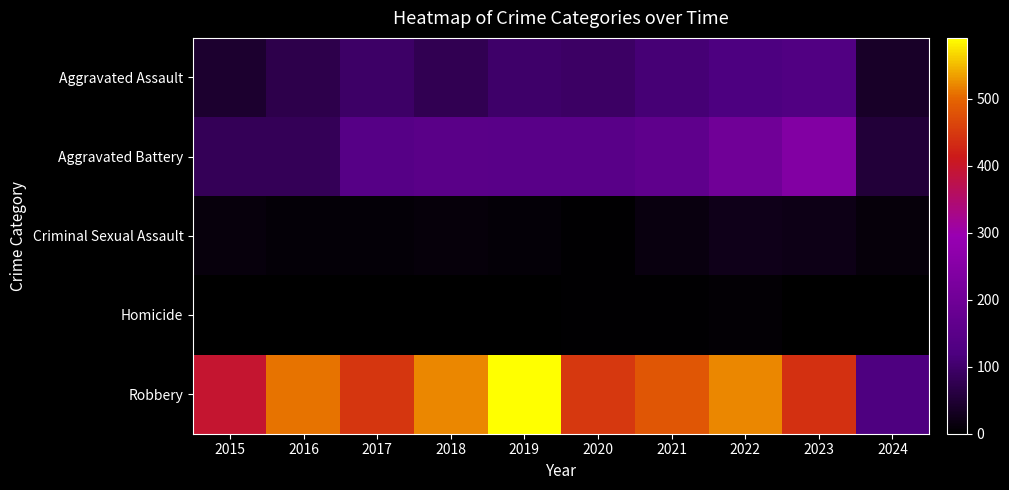

At how many categories does at least one series exceed 508?

4